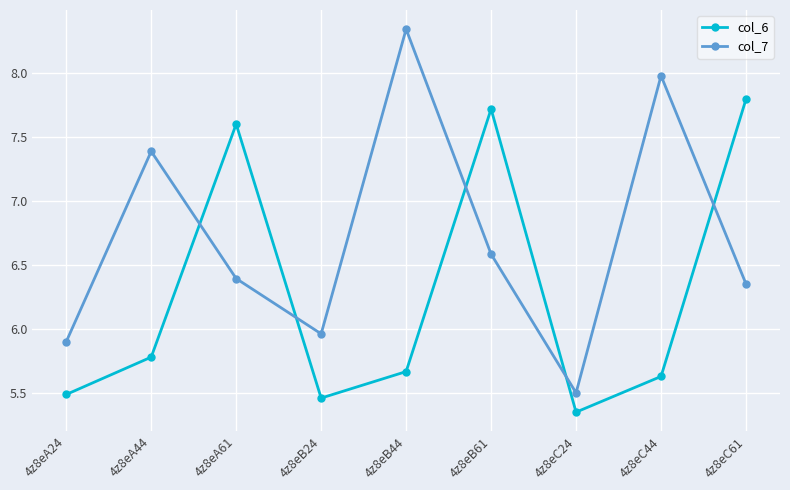

The col_6 series shows 8.6 at 4z8eA24. True or false?

False